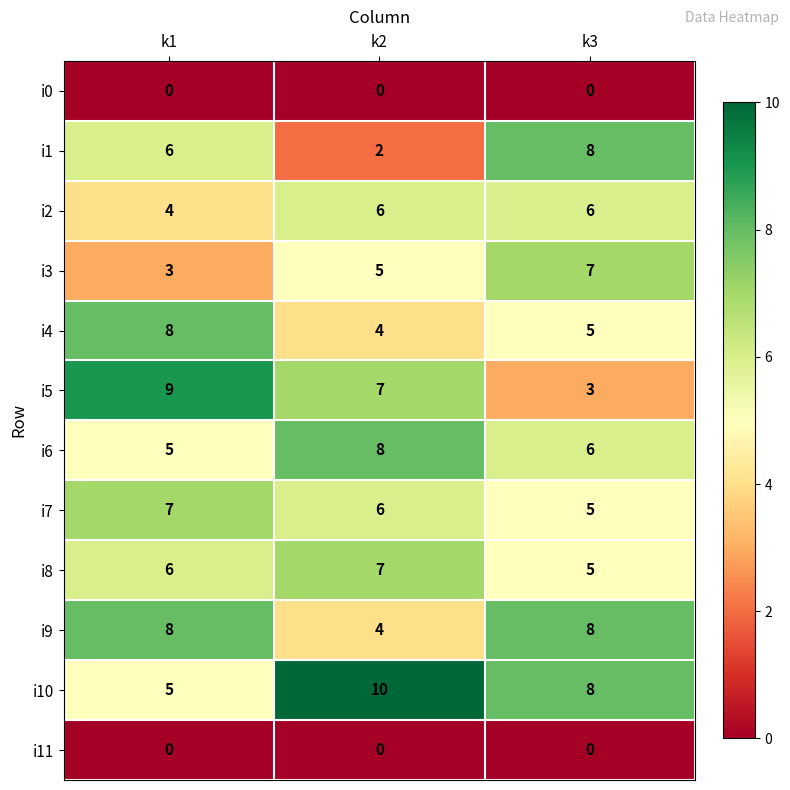

Between k1 and k2, which series saw the biggest shift?

i10